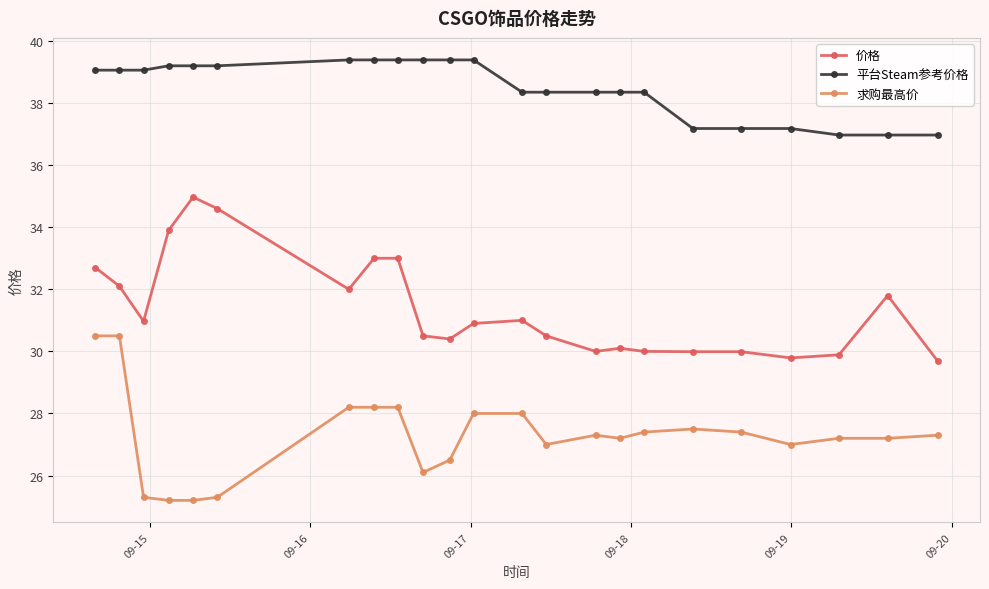

List the series in order of their peak value, highest first.

平台Steam参考价格, 价格, 求购最高价